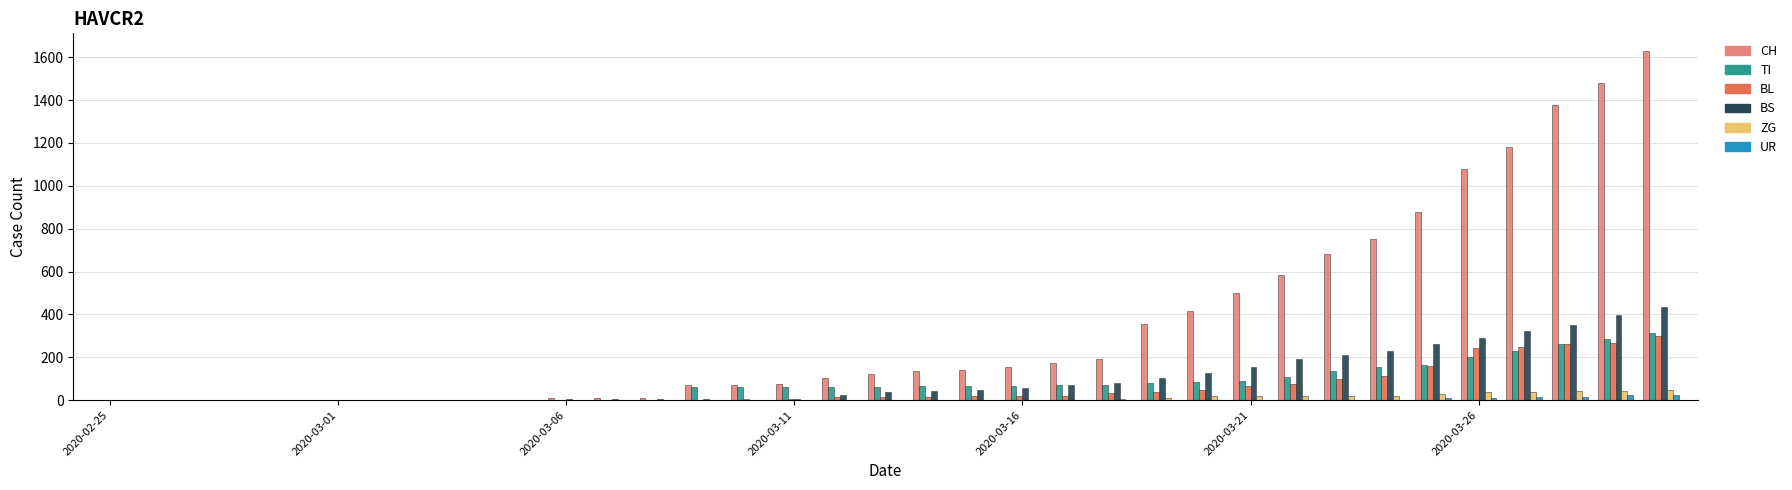

Which series has the widest spread of values?

CH